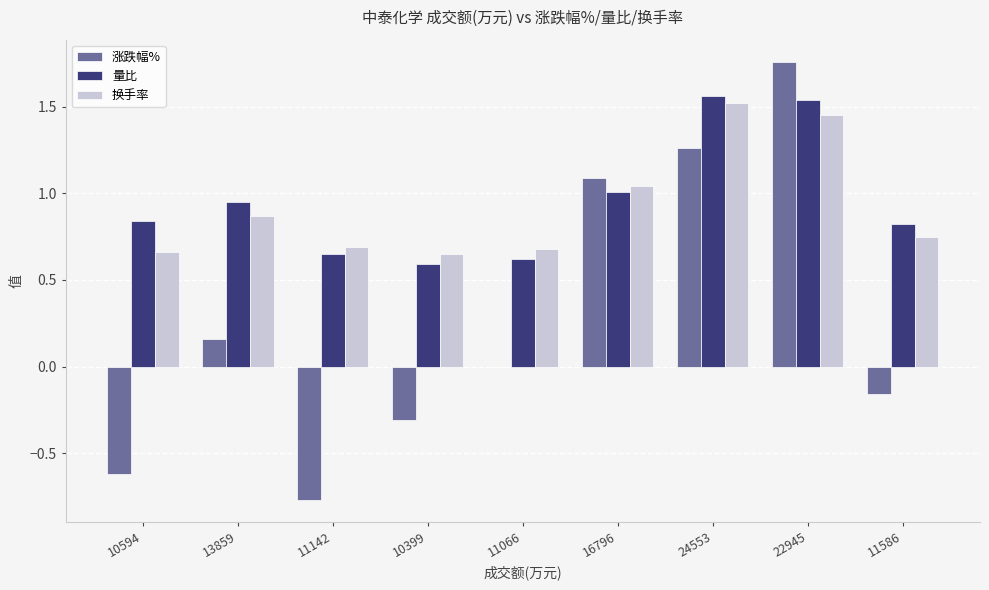

Which category has the highest value across all series?

22945